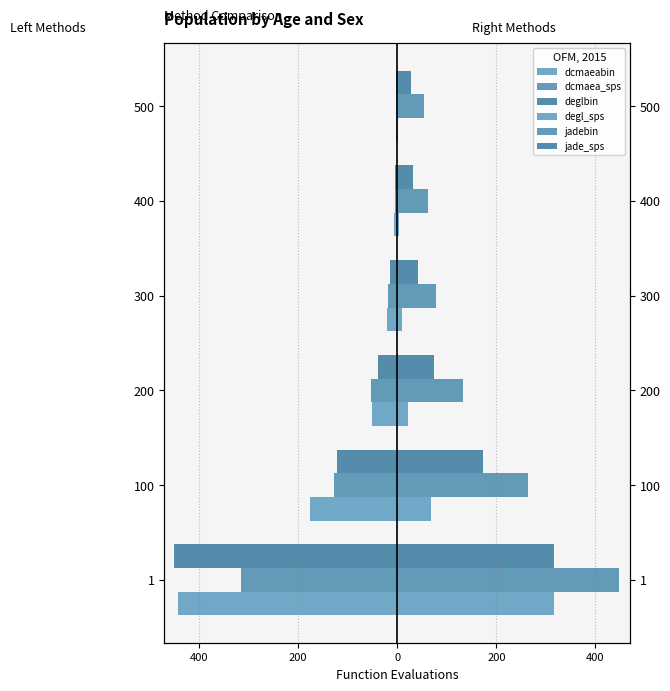

The value of jade_sps at 1 is 467.5. True or false?

False